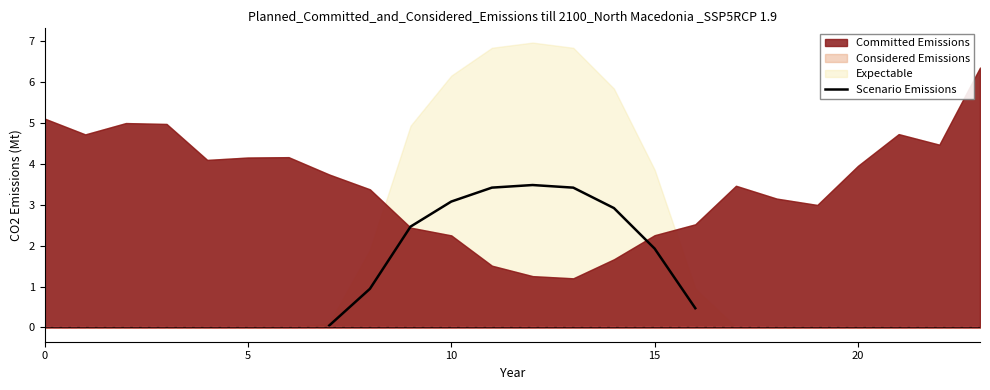

True or false: the data has more than 1 interior local peaks.

False